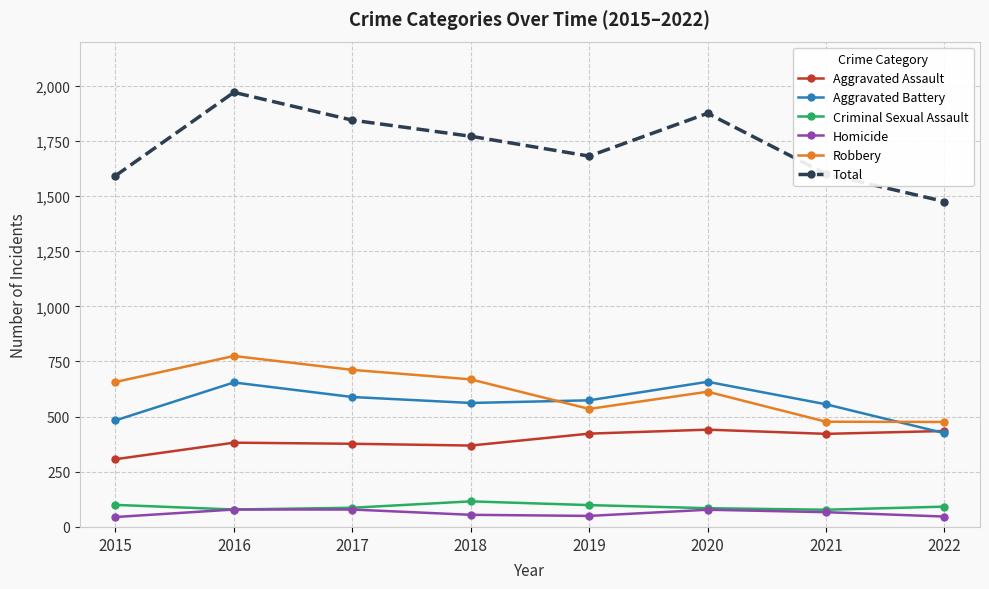

What is the value of the Total point at the 6th from the left?

1875